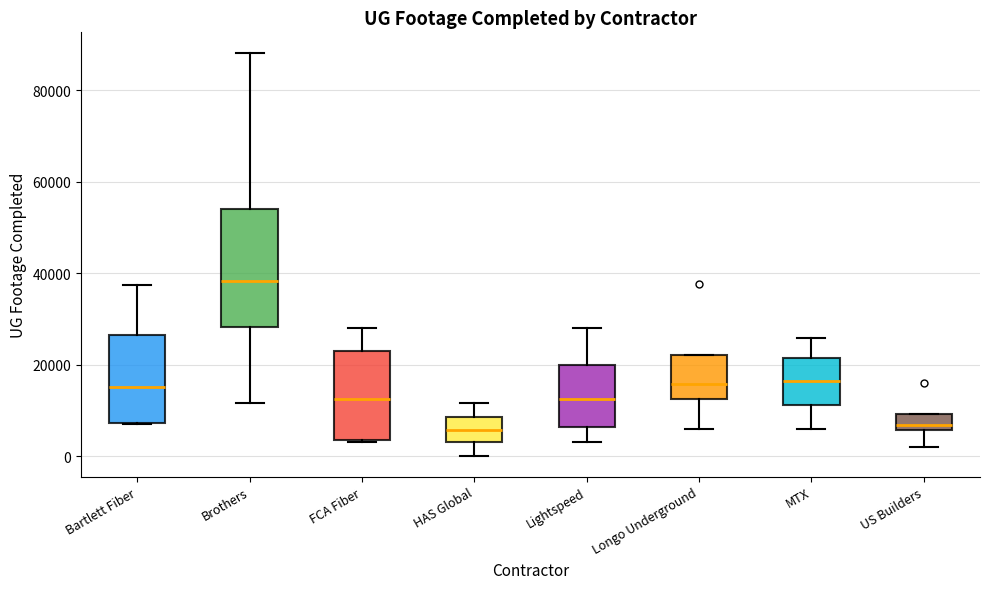

Which box is the tallest, from its lower edge to its upper edge?

Brothers